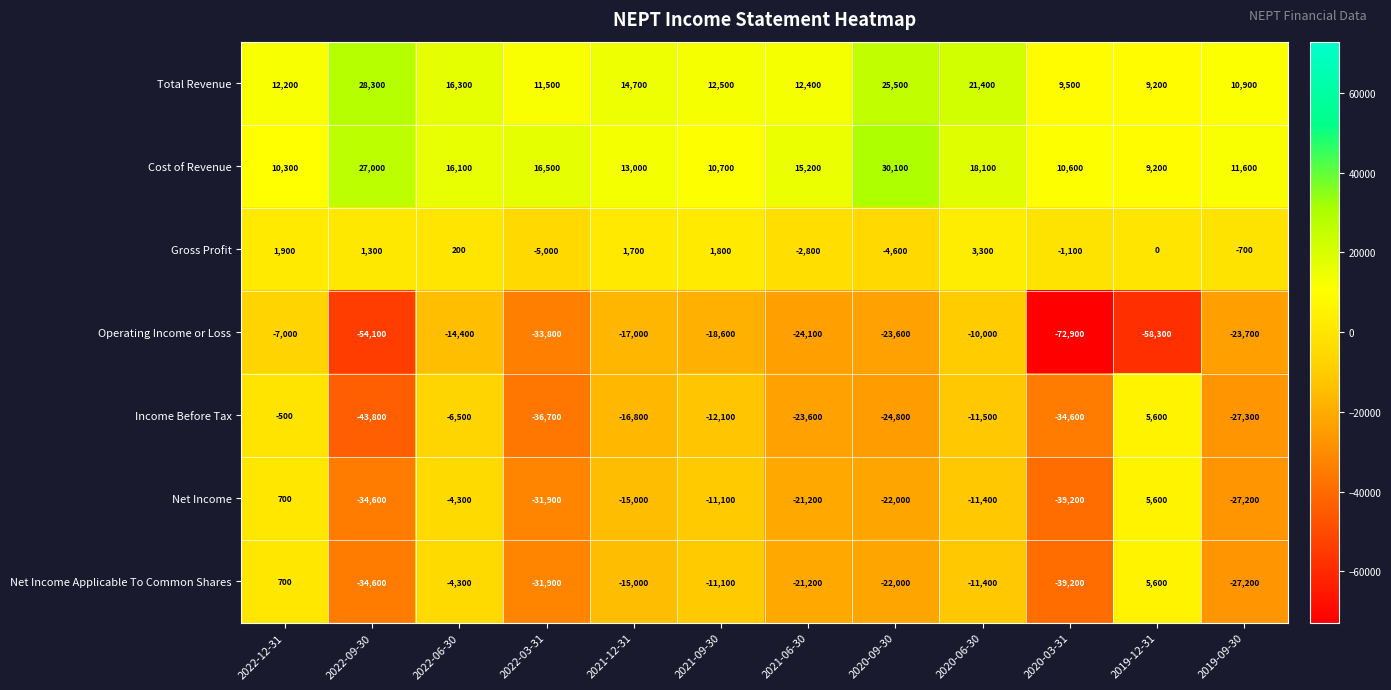

At which category is the sum across all series the highest?

2022-12-31